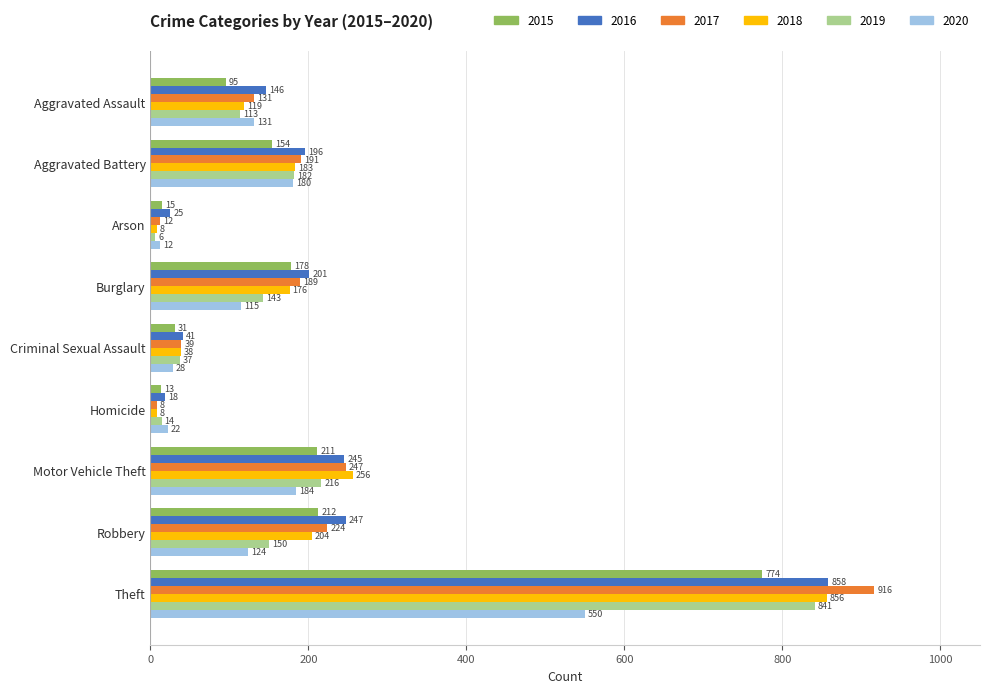

What are all the series names shown in the legend?

2015, 2016, 2017, 2018, 2019, 2020